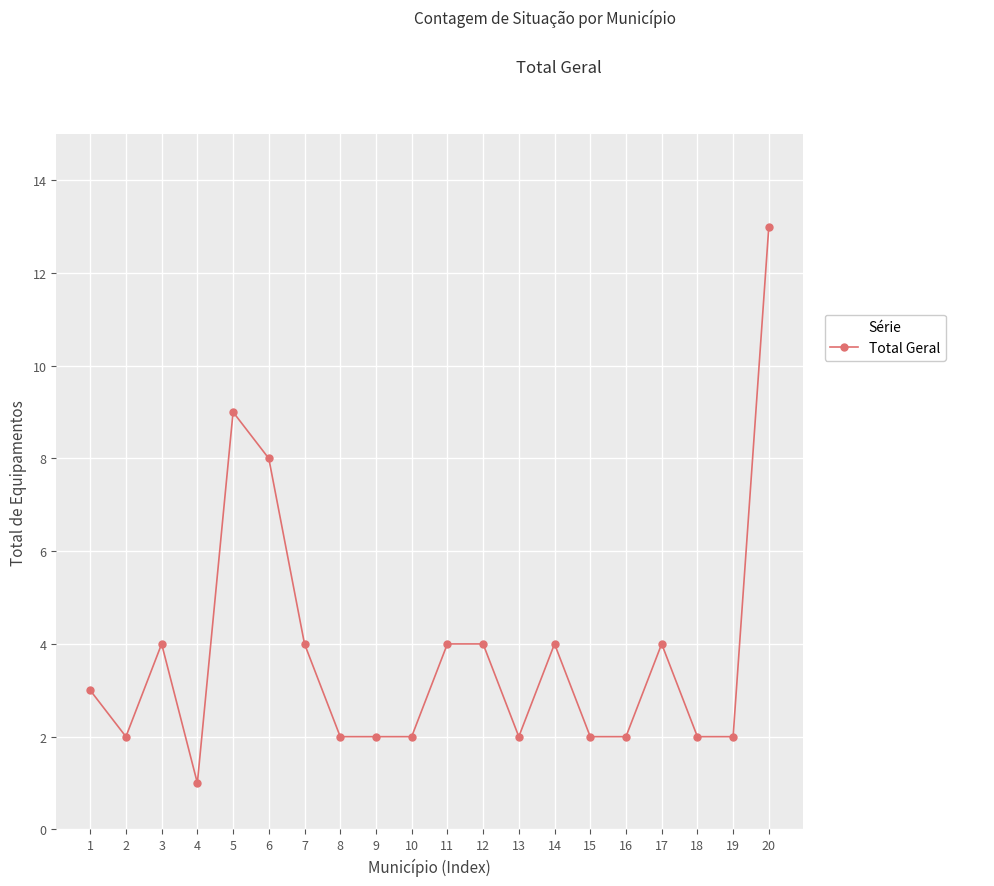

What is the value of the 3rd point from the left?

4